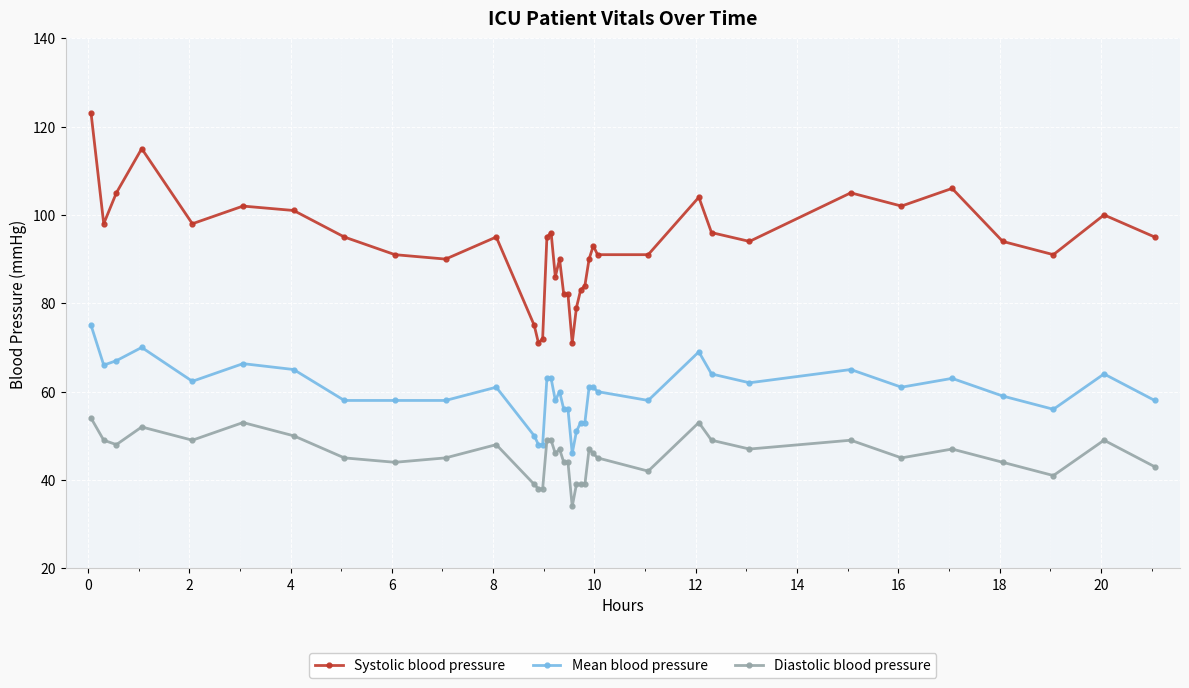

Rank the series by their maximum value, from lowest to highest.

Diastolic blood pressure, Mean blood pressure, Systolic blood pressure